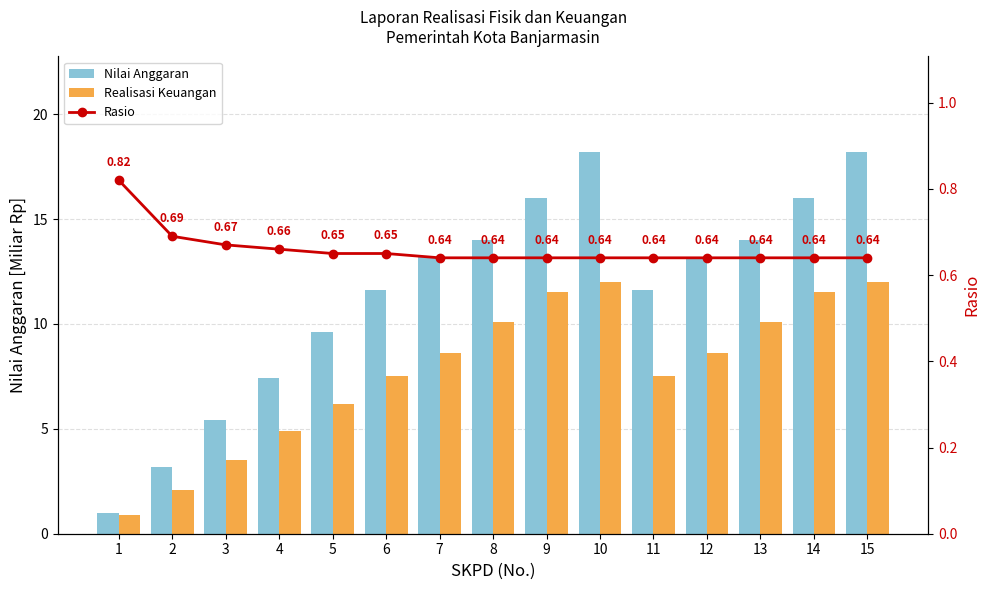

At 7, list the series in order from smallest to largest.

Rasio, Realisasi Keuangan, Nilai Anggaran